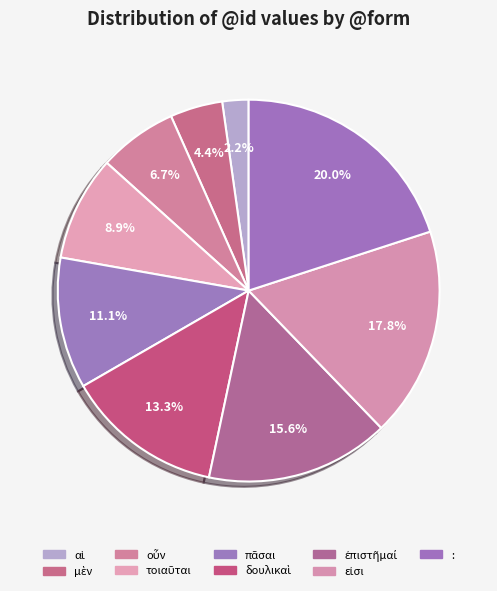

Is it true that : is 30% of the pie?

False